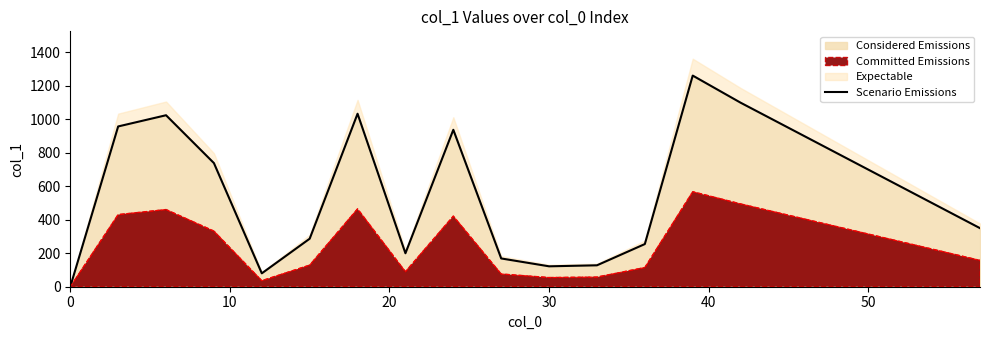

What is the value of the 9th point from the left?

938